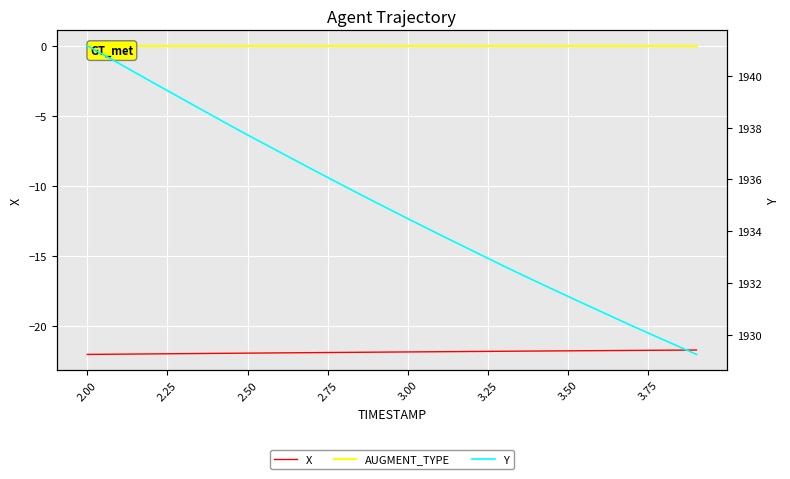

True or false: AUGMENT_TYPE and X intersect in this chart.

False